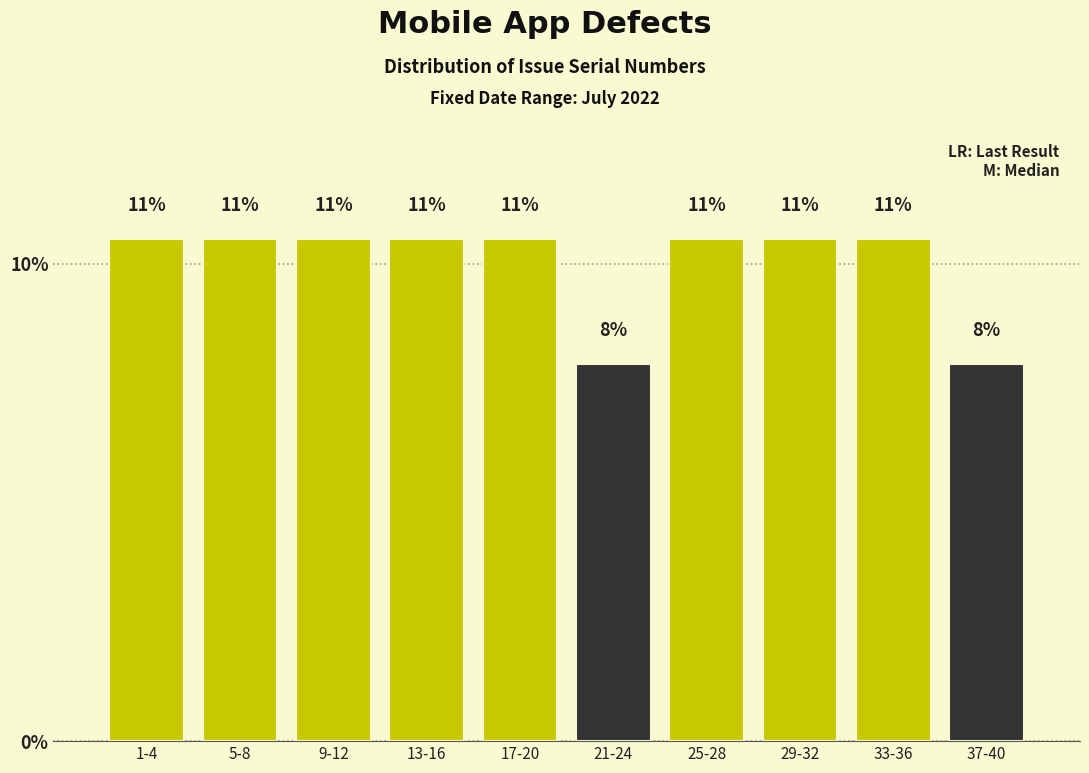

How many bars are there in total?

10